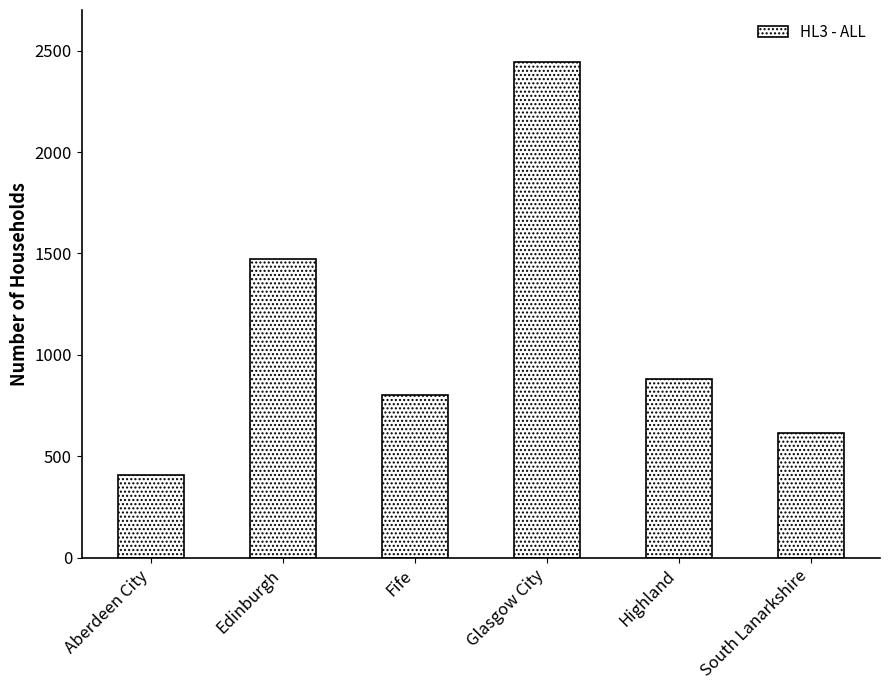

List the labels in order of value, smallest first.

Aberdeen City, South Lanarkshire, Fife, Highland, Edinburgh, Glasgow City